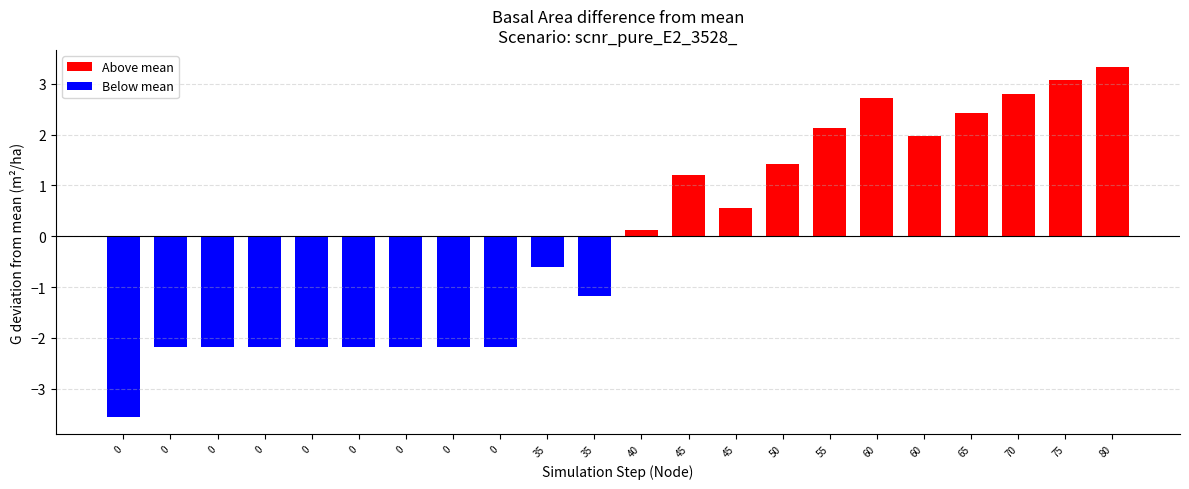

Rank the categories by value from lowest to highest.

0, 0, 0, 0, 0, 0, 0, 0, 0, 35, 35, 40, 45, 45, 50, 60, 55, 65, 60, 70, 75, 80